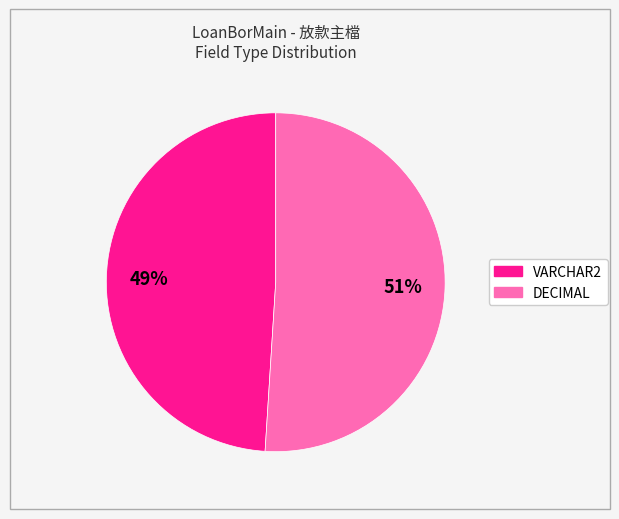

What is the ratio of the value at VARCHAR2 to the value at DECIMAL?

1.0